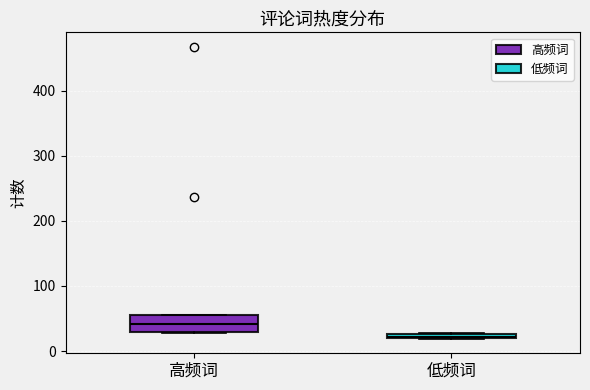

Which box is the tallest, from its lower edge to its upper edge?

高频词